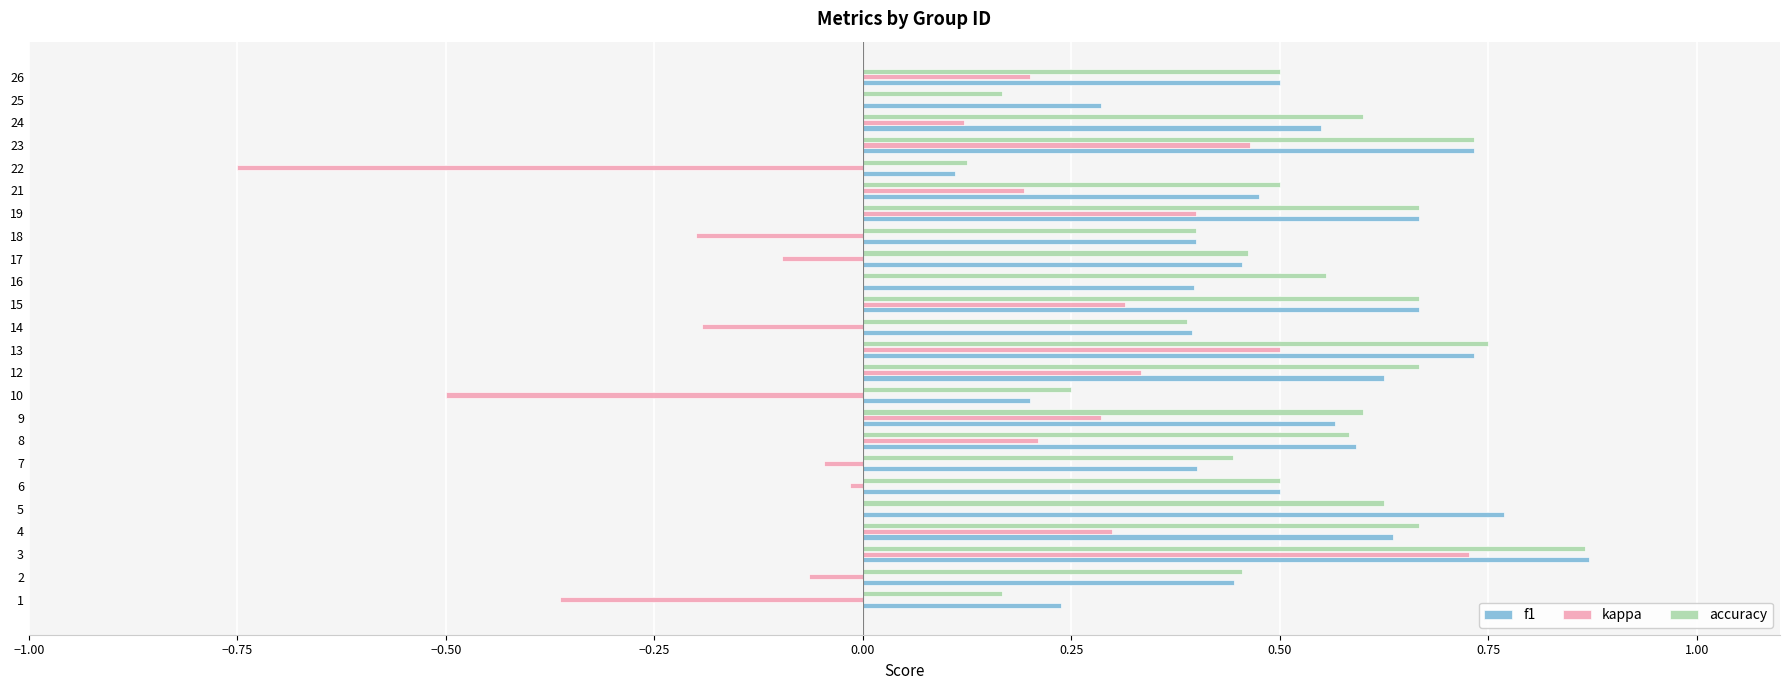

Between 14 and 22, which series saw the biggest shift?

kappa